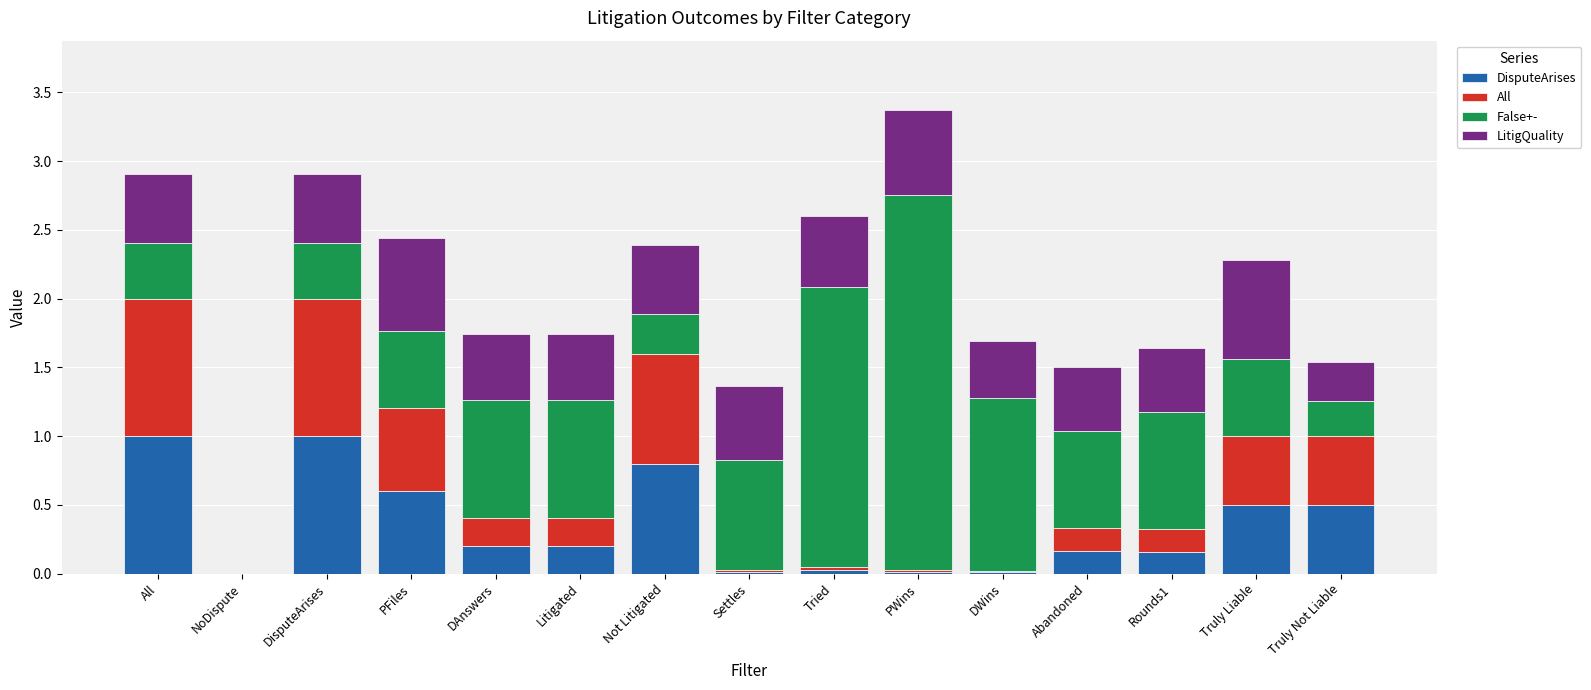

What is the sum of all DisputeArises values?

5.2